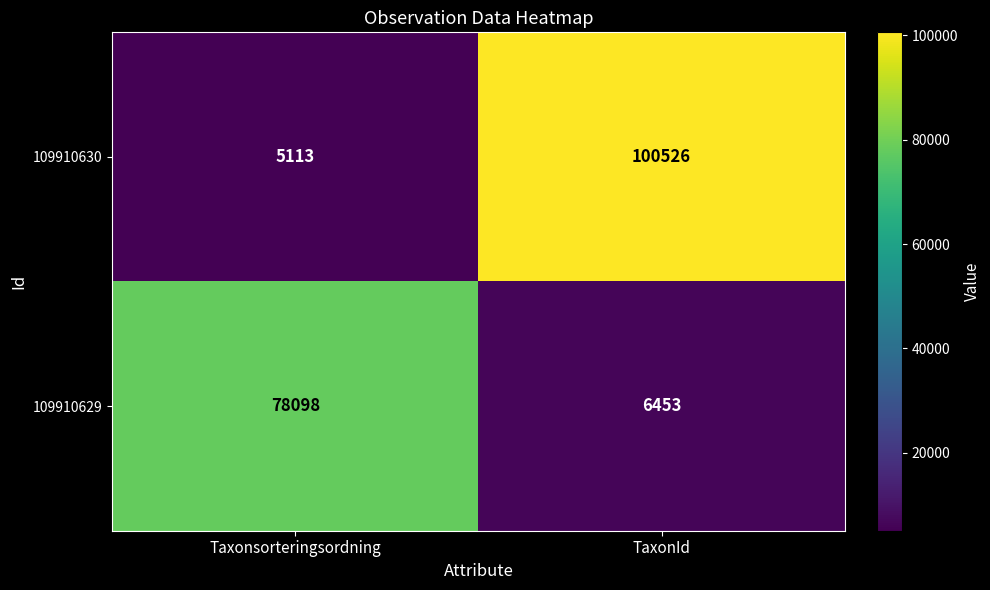

At how many categories does at least one series exceed 21494?

2